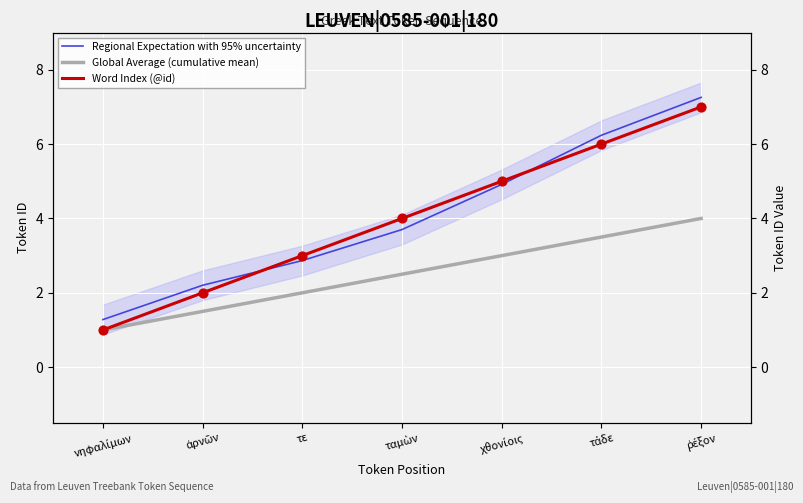

Which series has the largest total across all categories?

Regional Expectation with 95% uncertainty